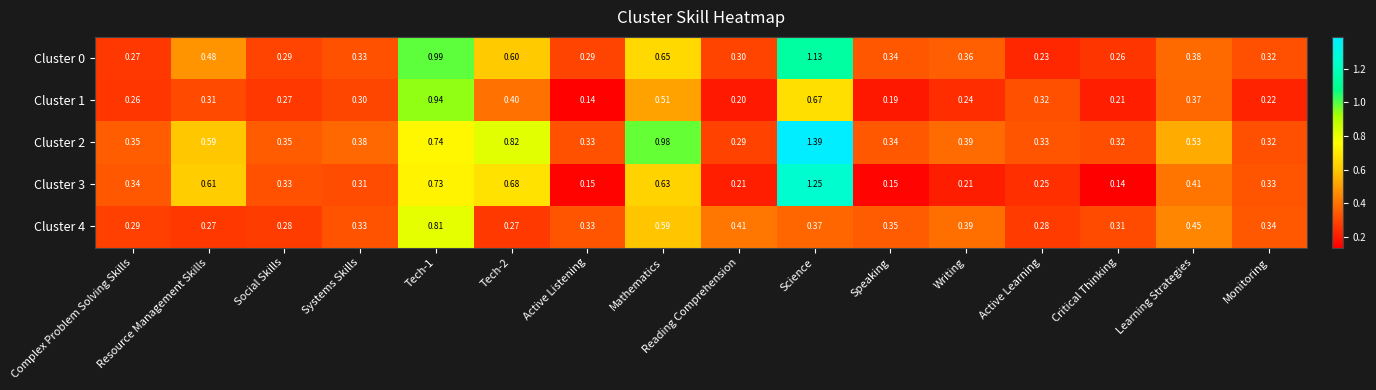

Is the value of Cluster 2 at Learning Strategies greater than the value of Cluster 3 at Tech-1?

No